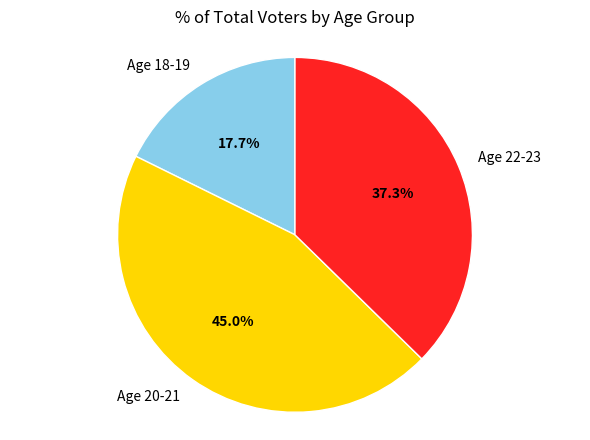

What is the total percentage of Age 22-23 and Age 20-21?

82.3%